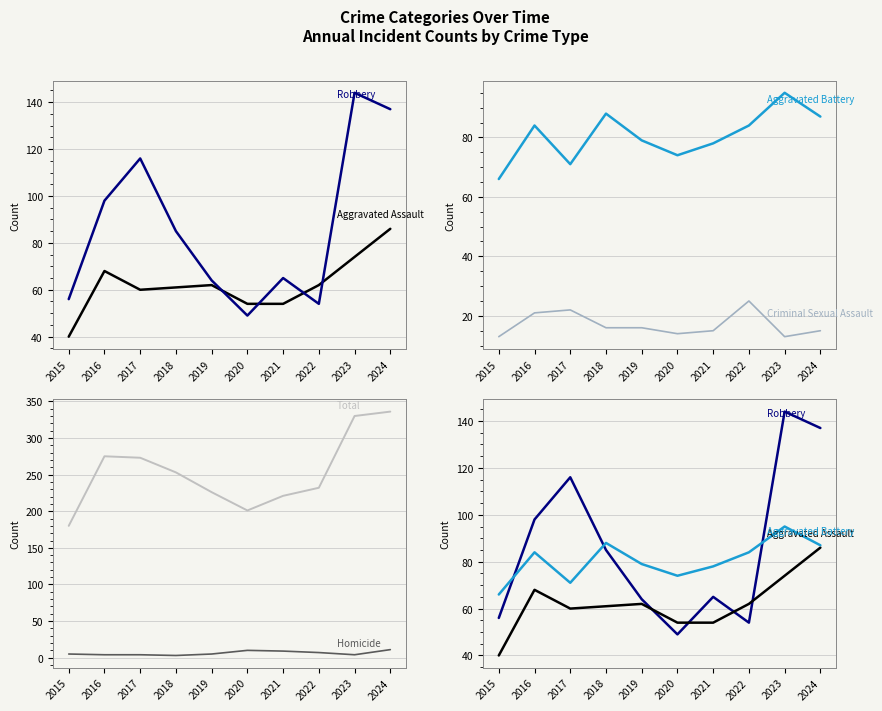

Where is the first local maximum for Criminal Sexual Assault?

2017